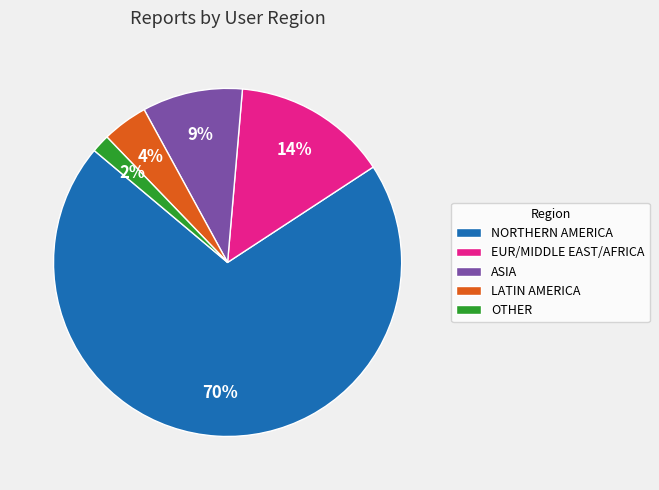

Is there any slice that represents more than half of the pie?

Yes